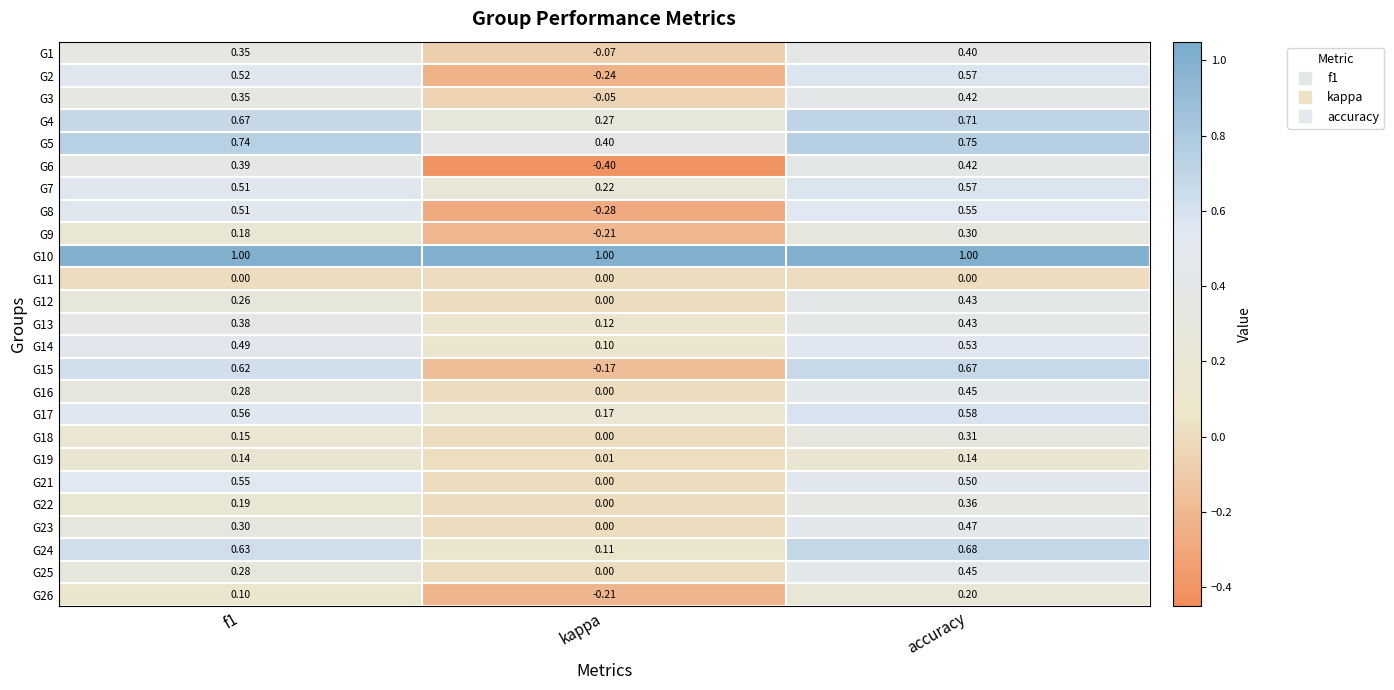

Which category has the highest value in the G1 series?

accuracy